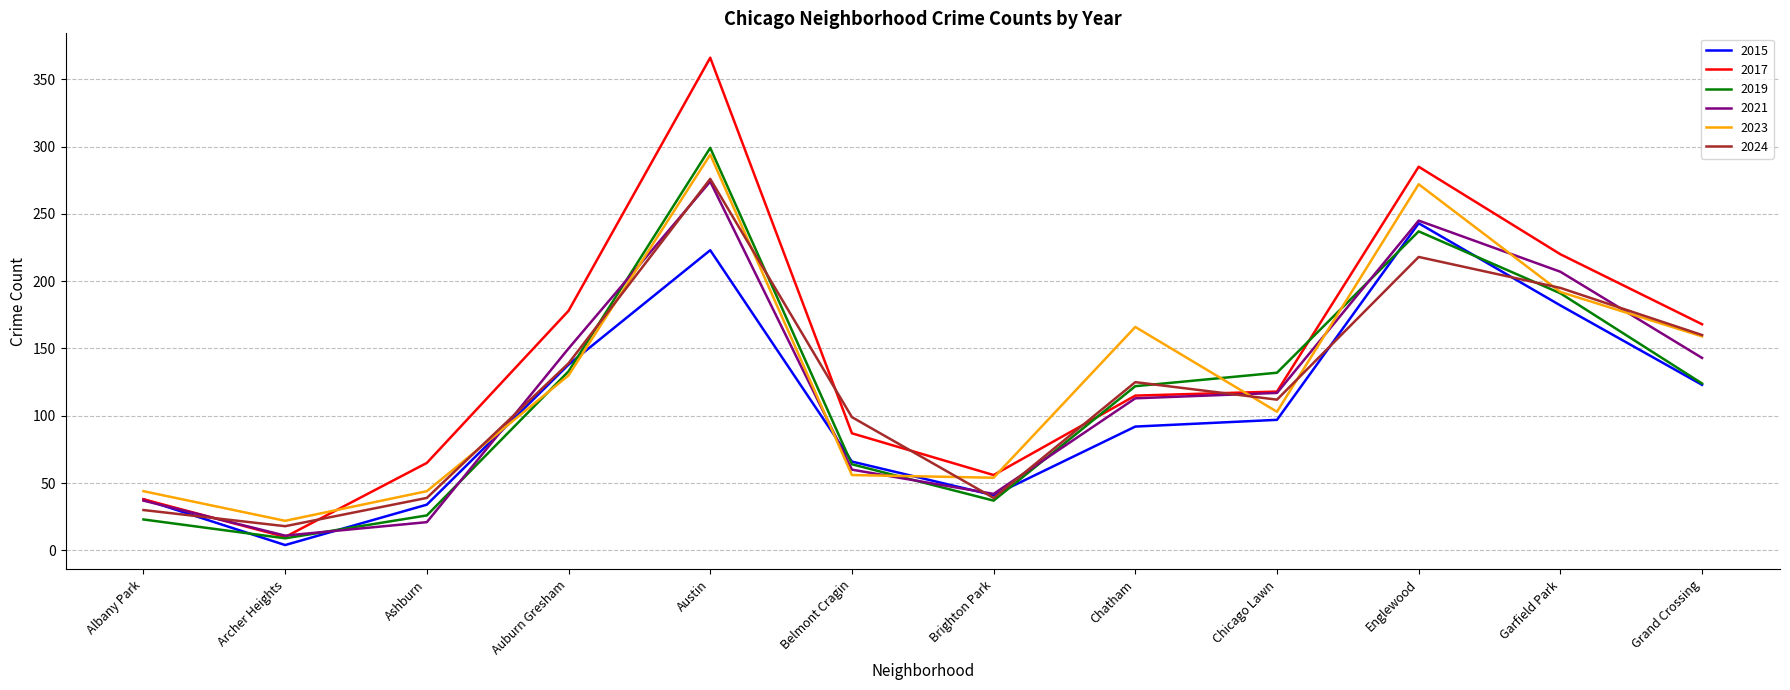

Where is the first local minimum for 2021?

Archer Heights